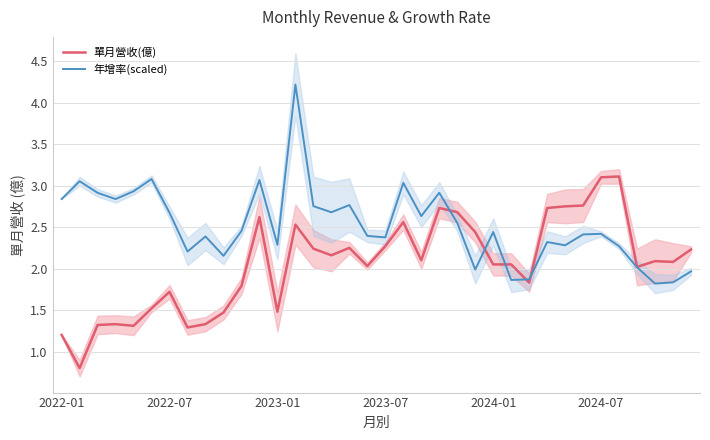

What is the maximum value for 年增率(scaled)?

4.2